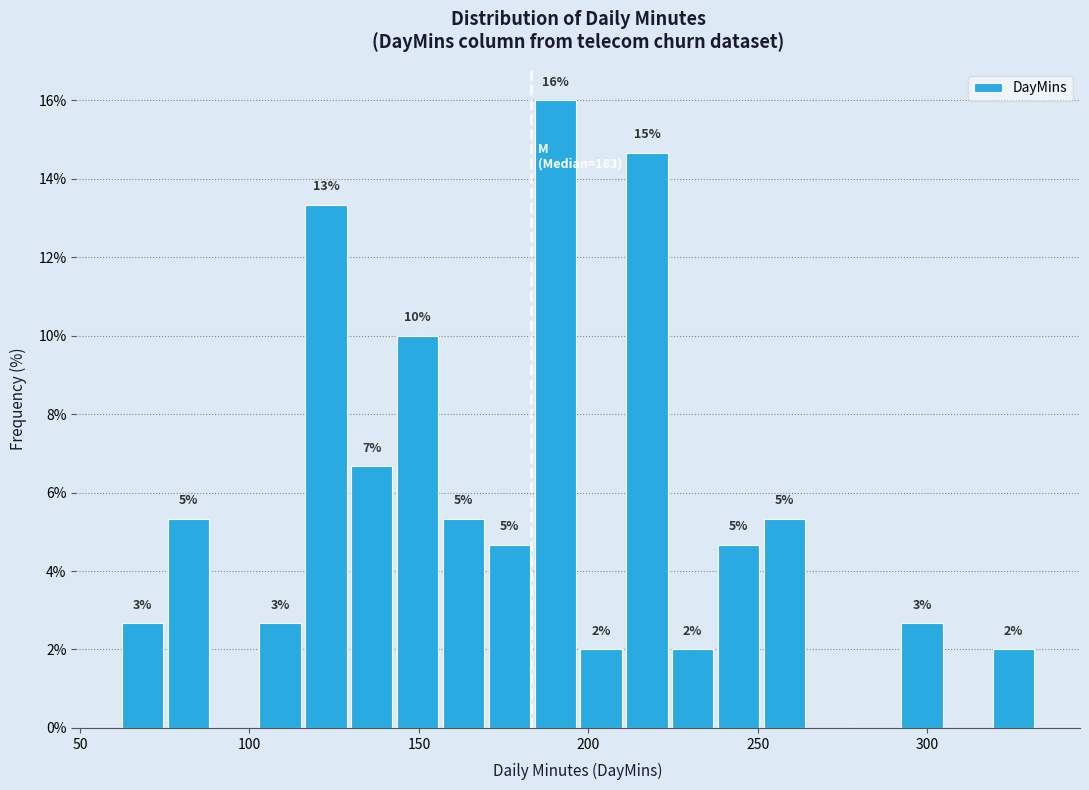

Read against the x-axis, roughly where is the centre of the tallest bar?

190